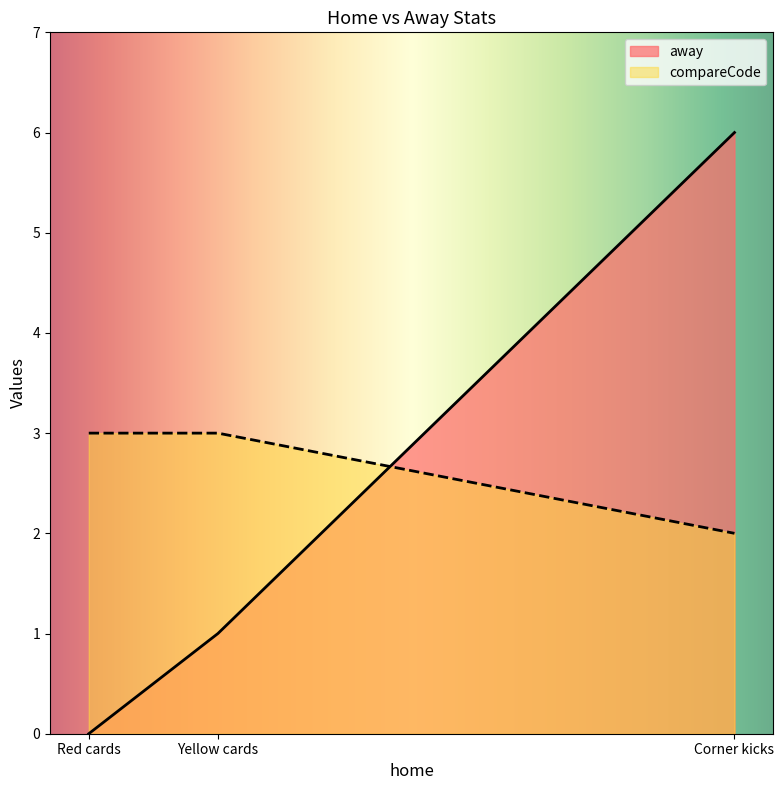

What is the total value across all series at Red cards?

3